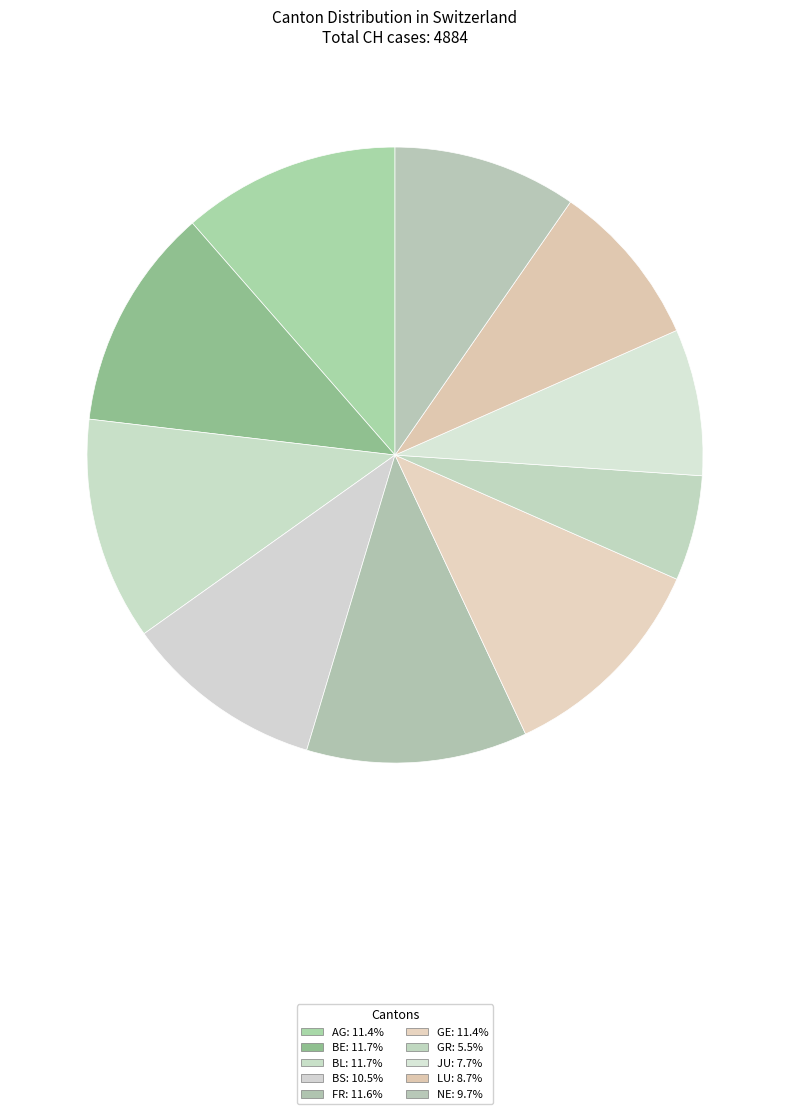

How many slices are in this pie chart?

10